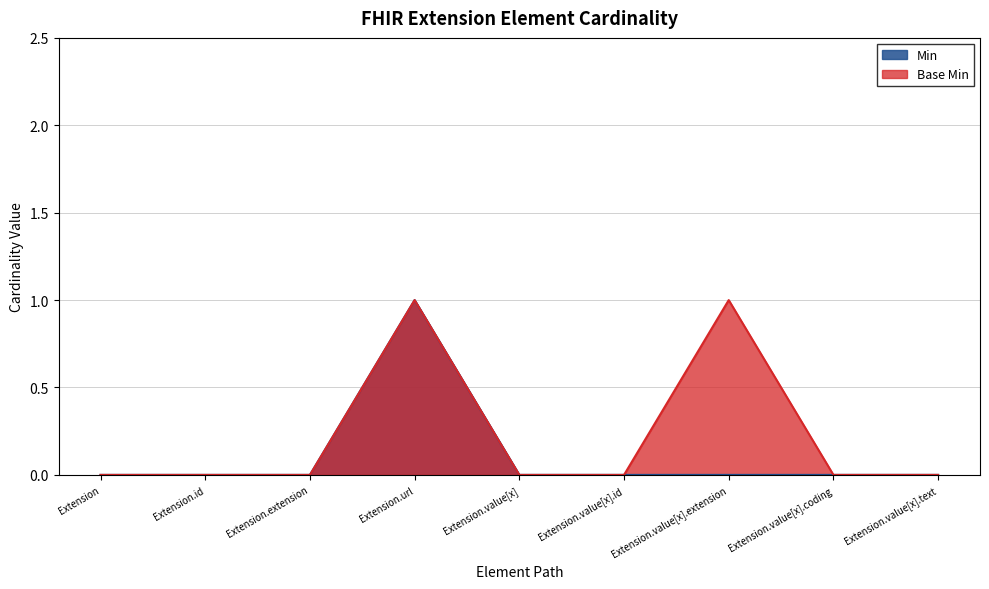

True or false: Base Min has a value of 0 at Extension.value[x].id.

True